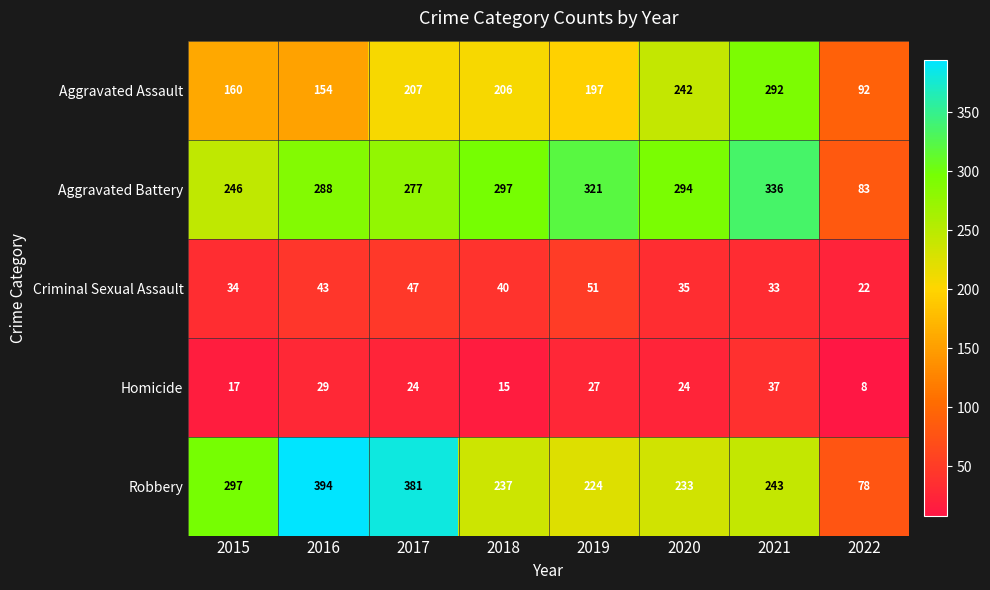

The value of Homicide at 2020 is 24. True or false?

True